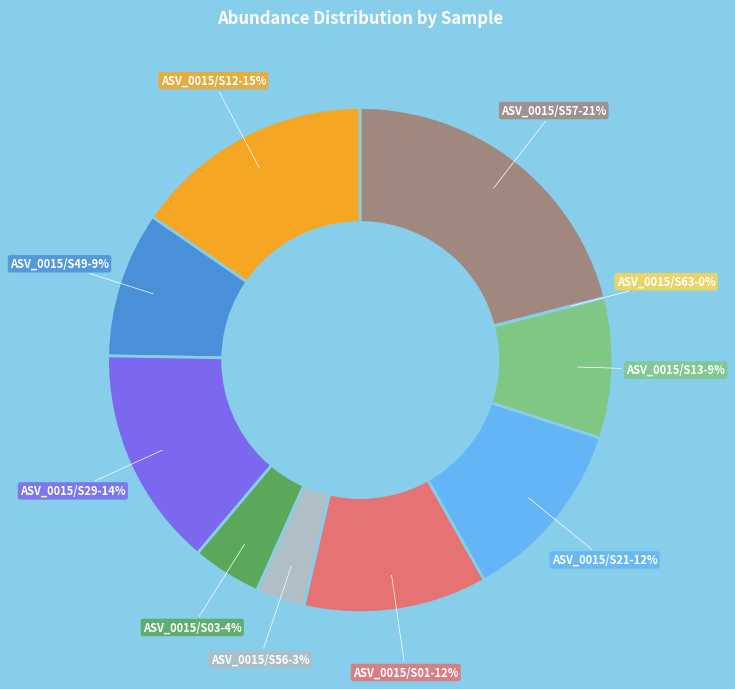

To the nearest percent, what is the difference between the largest and smallest slice percentages?

21%